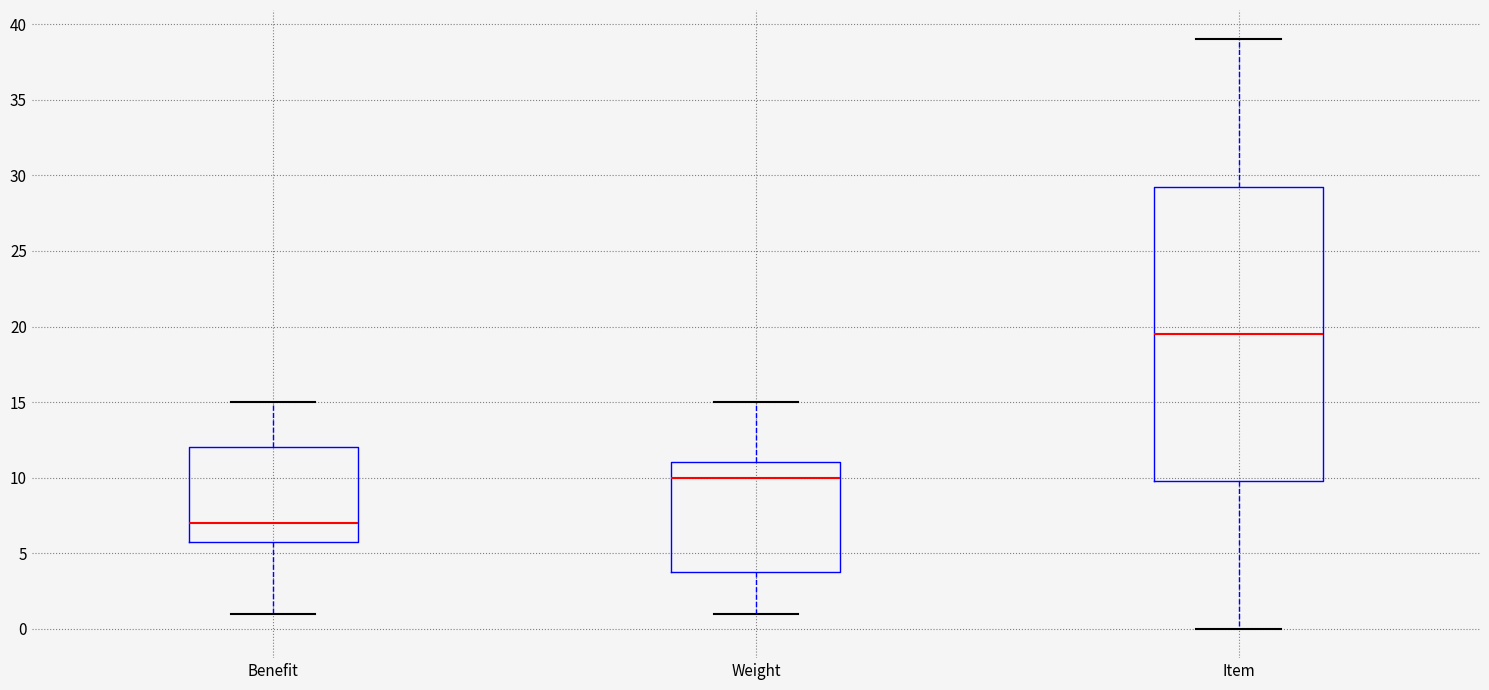

Reading left to right, transcribe this box plot: for each box, give where its median line is, the range the box spans, and where its two whiskers end, as read against the y-axis. The values are not printed on the chart, so give them approximately, as read against the axis.

Benefit: median 7.0, box 6.0 to 12.0, whiskers 1.0 to 15.0
Weight: median 10.0, box 4.0 to 11.0, whiskers 1.0 to 15.0
Item: median 19.5, box 10.0 to 29.5, whiskers 0.0 to 39.0